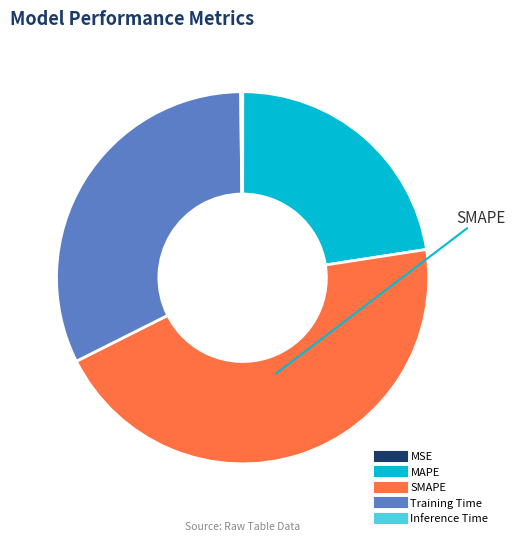

Which category has the biggest portion of the pie?

SMAPE